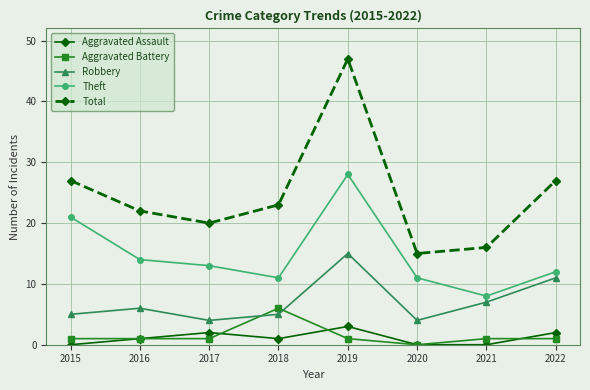

In Theft, how many points are lower than both neighbors (excluding endpoints)?

2